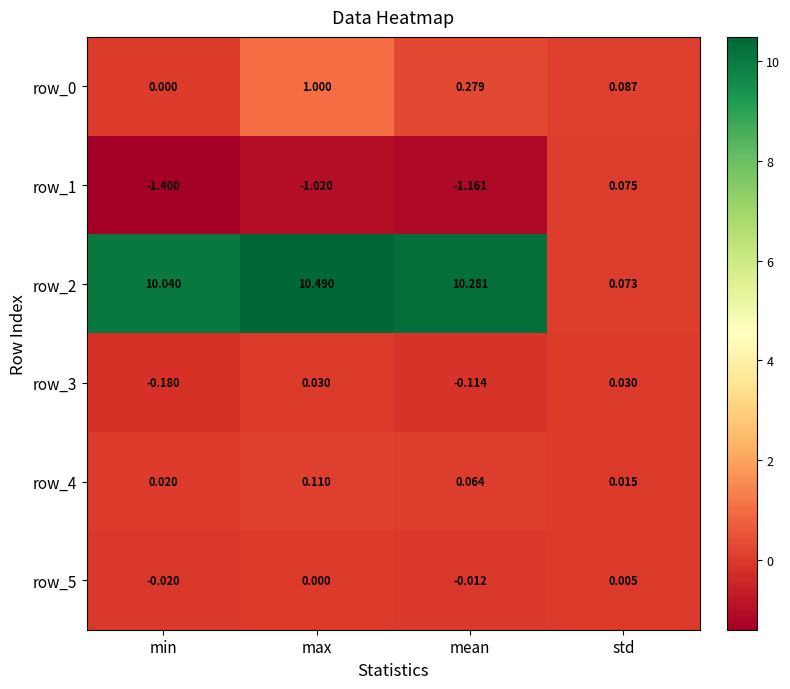

Which series has the largest total across all categories?

row_2